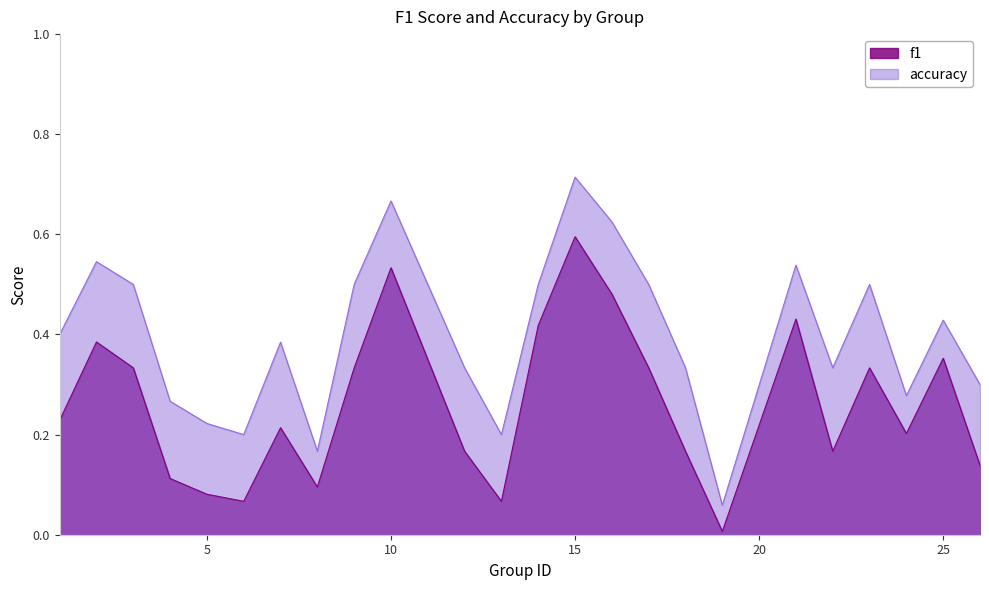

True or false: accuracy has more than 1 points higher than both neighbors.

True